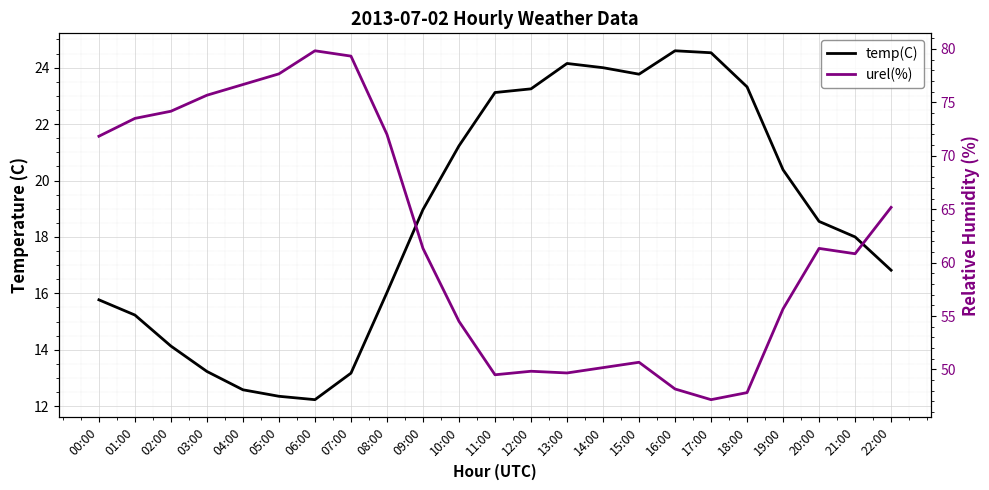

Reading right to left, what are all the values shown in this chart?

temp(C): 22:00=16.8	21:00=18.0	20:00=18.6	19:00=20.4	18:00=23.3	17:00=24.5	16:00=24.6	15:00=23.8	14:00=24.0	13:00=24.1	12:00=23.2	11:00=23.1	10:00=21.2	09:00=19.0	08:00=16.0	07:00=13.2	06:00=12.2	05:00=12.3	04:00=12.6	03:00=13.2	02:00=14.1	01:00=15.2	00:00=15.8
urel(%): 22:00=65.2	21:00=60.8	20:00=61.3	19:00=55.7	18:00=47.8	17:00=47.2	16:00=48.2	15:00=50.7	14:00=50.2	13:00=49.7	12:00=49.8	11:00=49.5	10:00=54.5	09:00=61.3	08:00=72.0	07:00=79.3	06:00=79.8	05:00=77.7	04:00=76.7	03:00=75.7	02:00=74.2	01:00=73.5	00:00=71.8